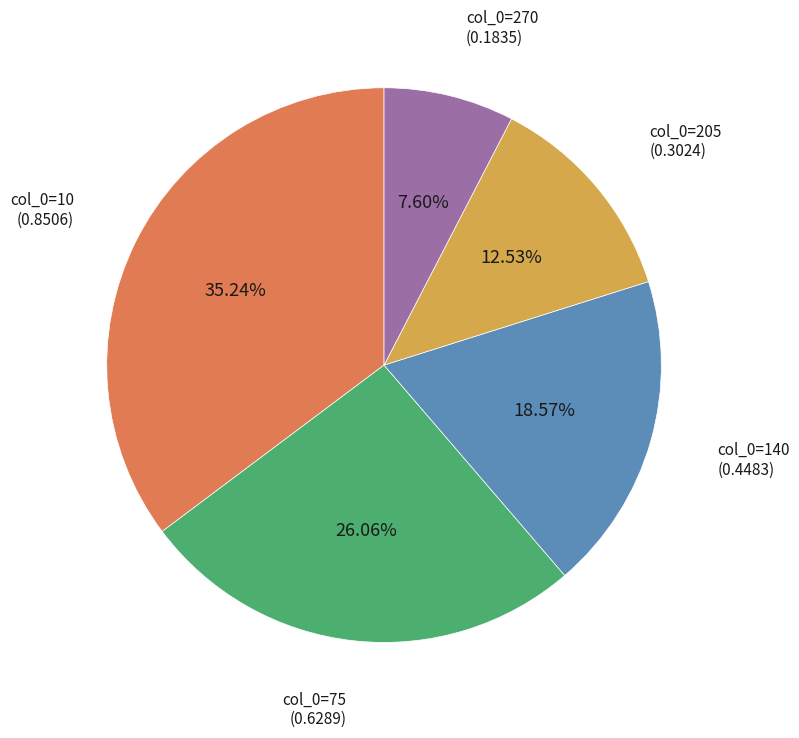

Does any single category account for the majority?

No